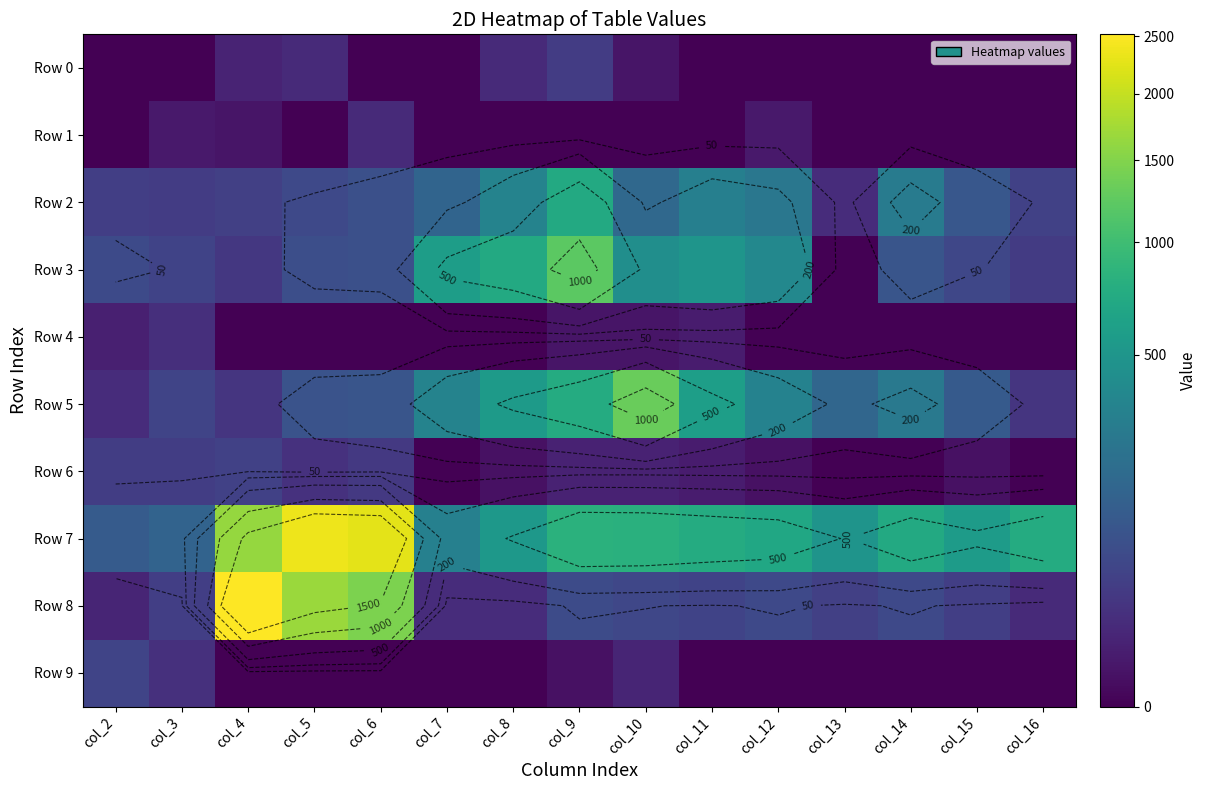

At which category is the sum across all series the highest?

col_4